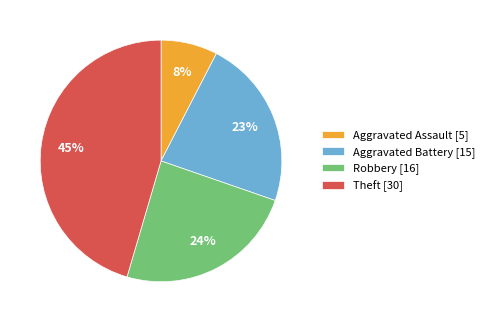

True or false: Aggravated Assault accounts for 8% of the total.

True